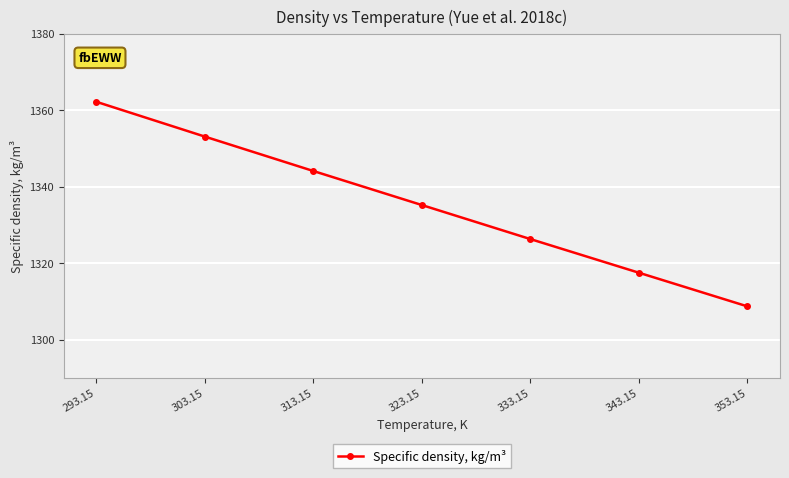

How many data points are above 1335?

4